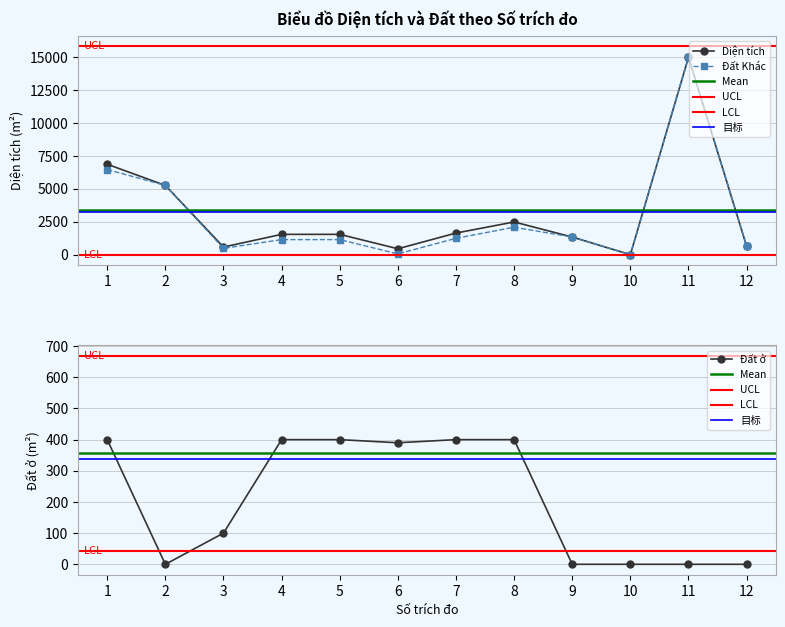

Reading left to right, extract all data points from this chart.

Diện tích: 1=6870.9	2=5259.3	3=579.6	4=1542.9	5=1542.9	6=447.8	7=1641.7	8=2484.5	9=1339.4	10=0.0	11=14999.6	12=641.2
Đất Khác: 1=6470.9	2=5259.3	3=479.6	4=1142.9	5=1142.9	6=57.8	7=1241.7	8=2084.5	9=1339.4	10=0.0	11=14999.6	12=641.2
Đất ở: 1=400.0	2=0.0	3=100.0	4=400.0	5=400.0	6=390.0	7=400.0	8=400.0	9=0.0	10=0.0	11=0.0	12=0.0